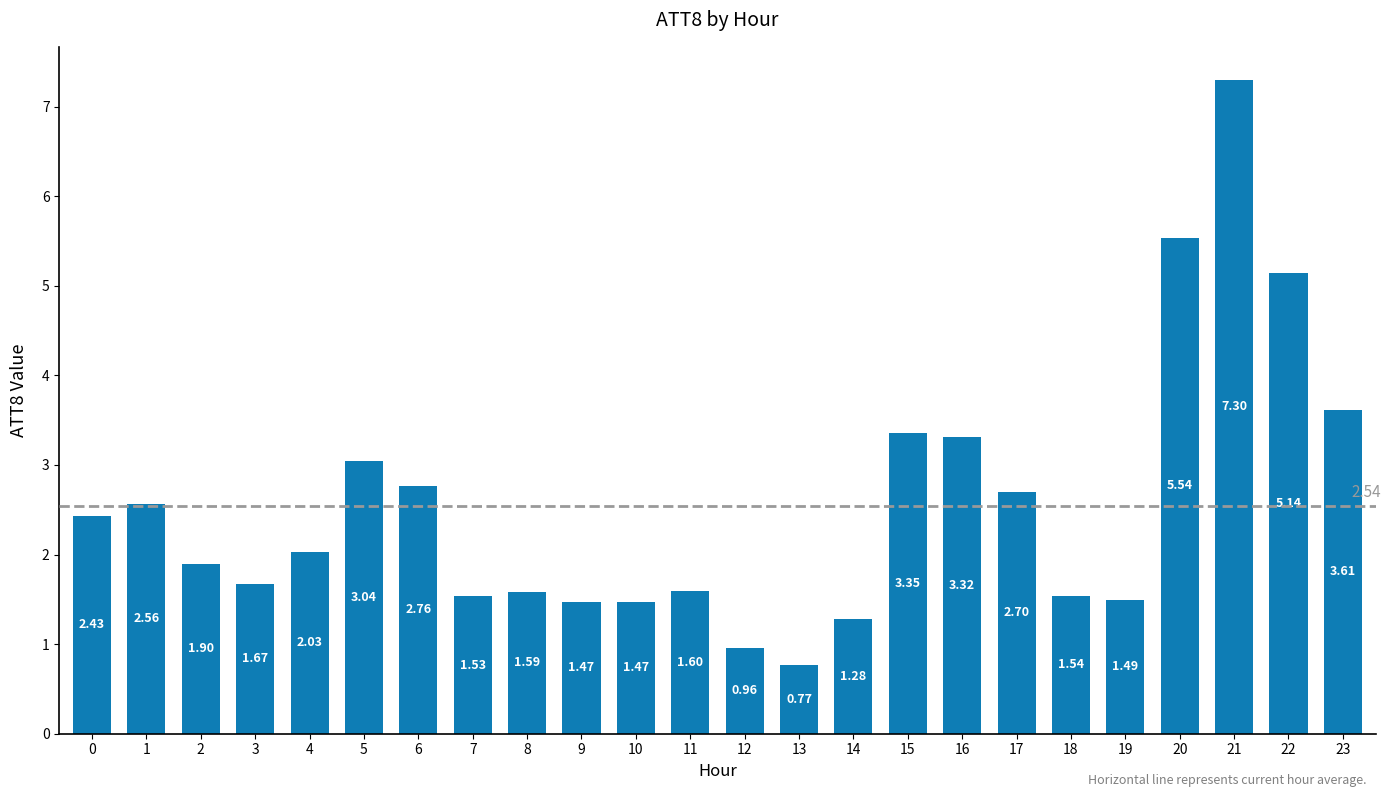

Approximately how many times larger is the value at 6 compared to 9?

1.9